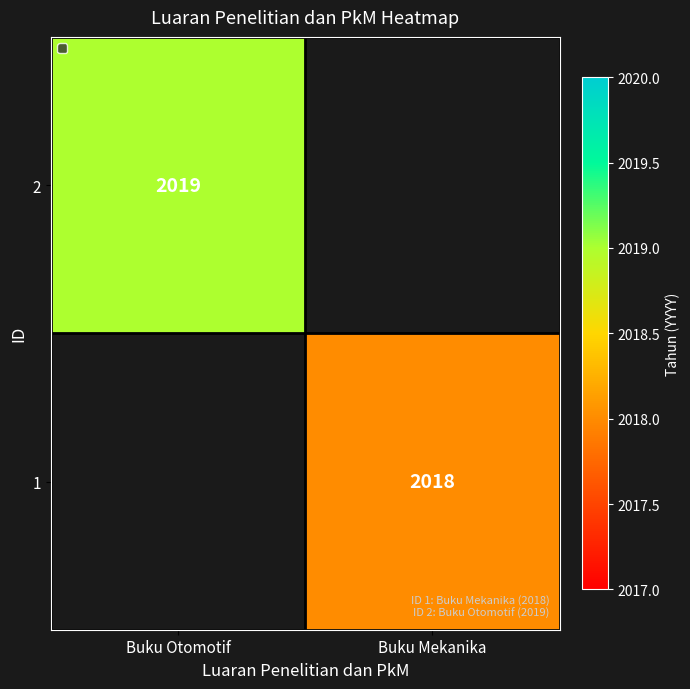

Is the value of 1 at Buku Mekanika greater than the value of 2 at Buku Otomotif?

No